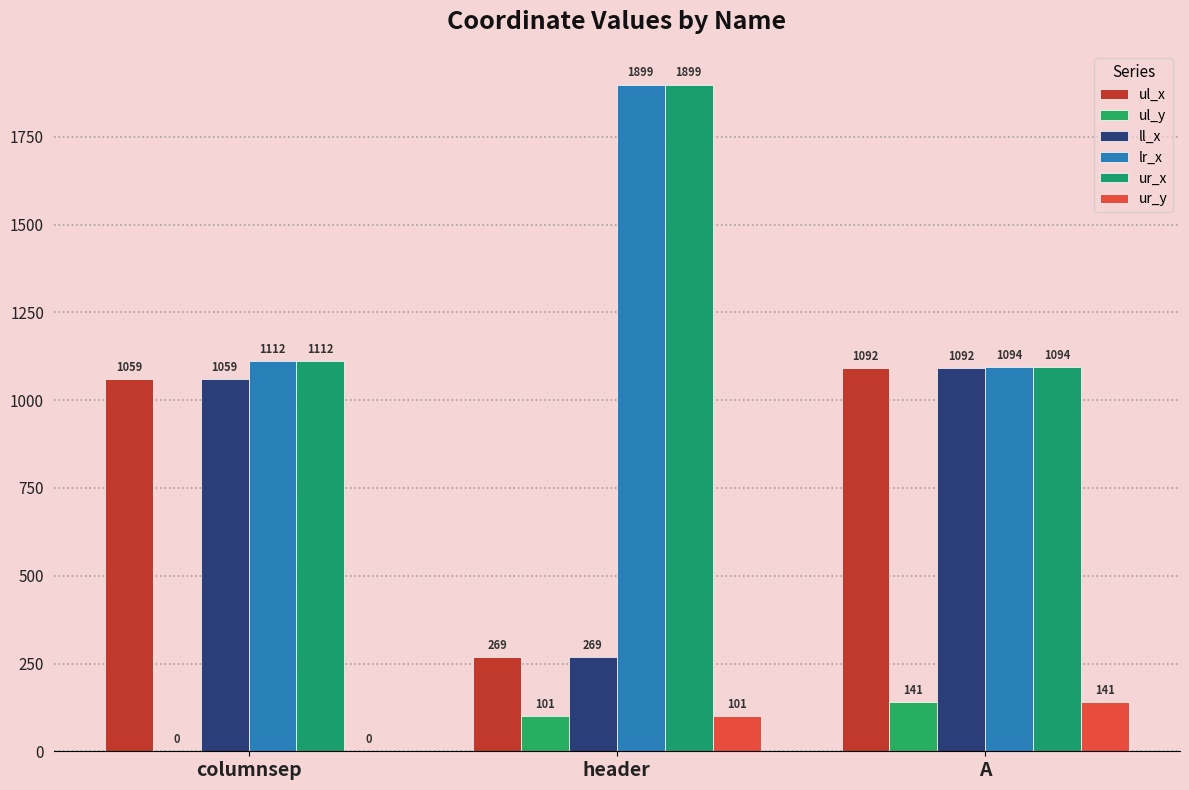

How many categories are shown in the chart?

3